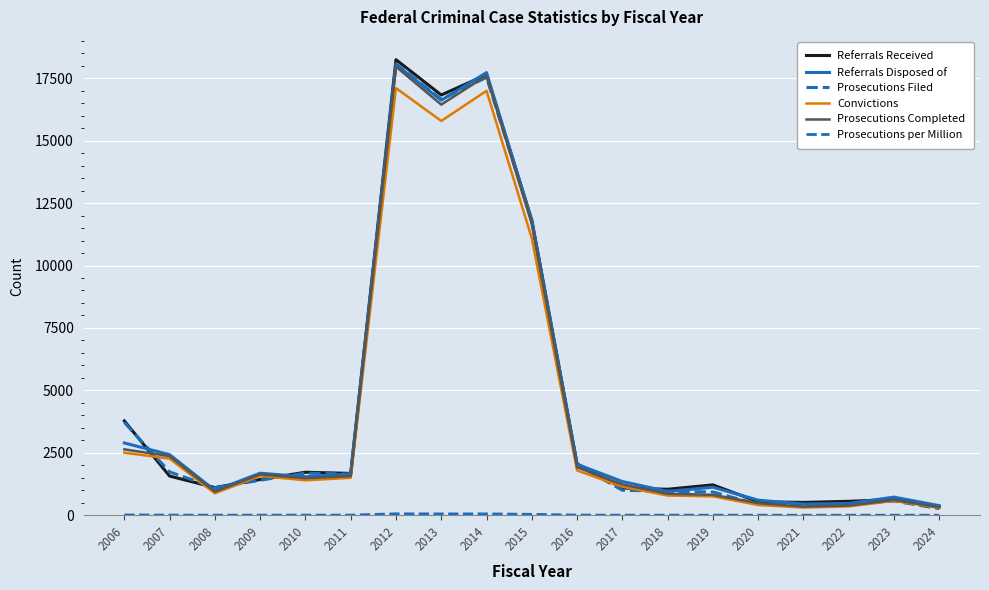

Where is Prosecutions Filed nearest to the value 9172?

2015